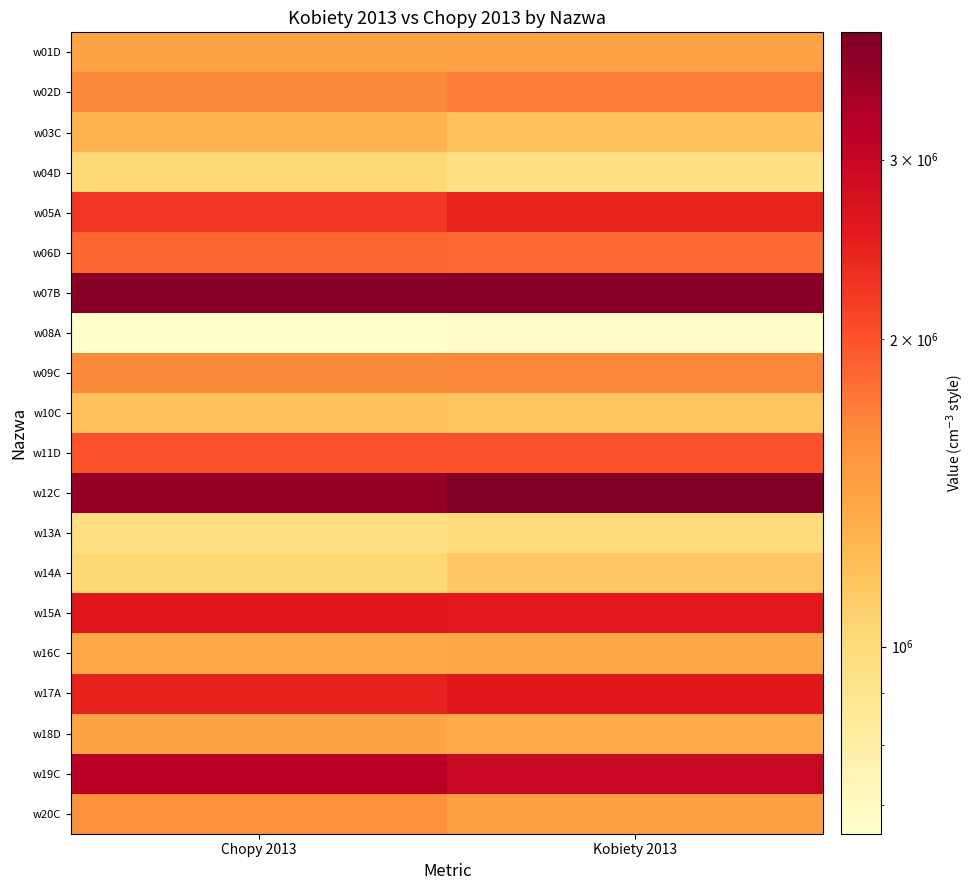

List the series in order of their peak value, lowest first.

w08A, w13A, w04D, w14A, w10C, w03C, w16C, w18D, w01D, w20C, w09C, w02D, w06D, w11D, w05A, w17A, w15A, w19C, w07B, w12C